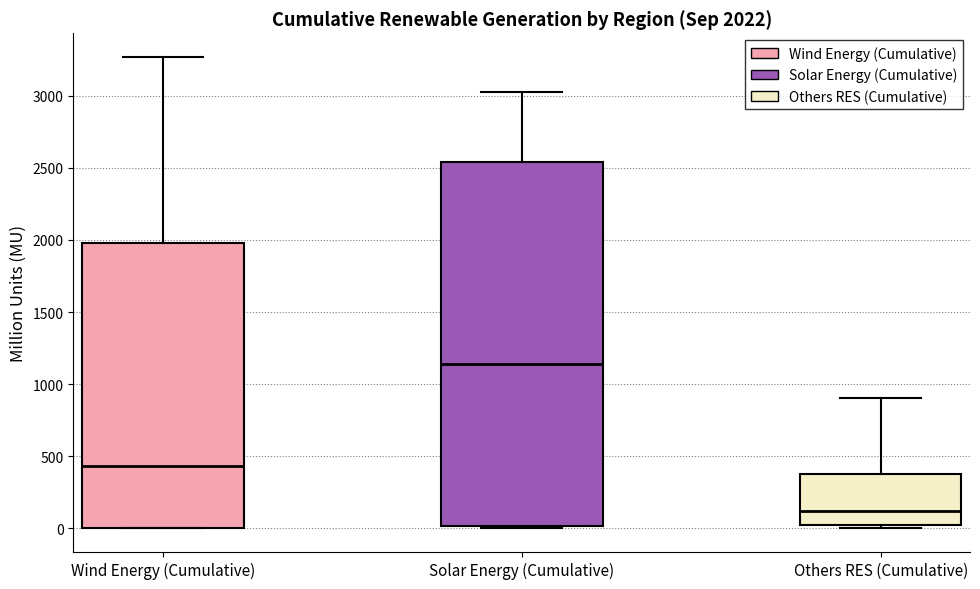

Which box's median line is the lowest?

Others RES (Cumulative)